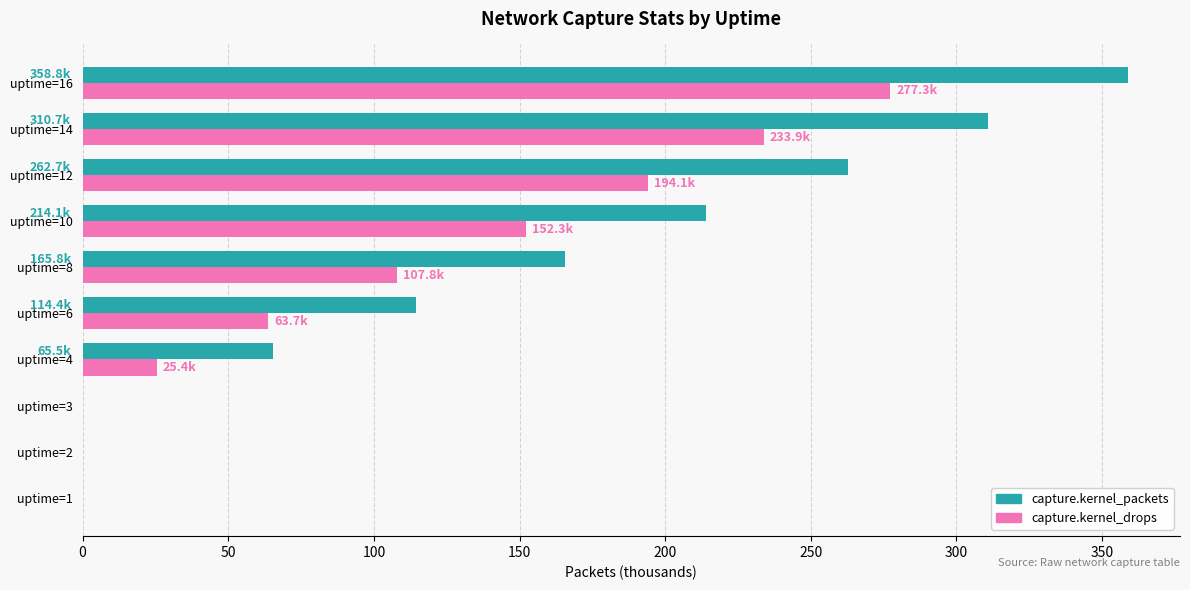

How many categories are shown in the chart?

10